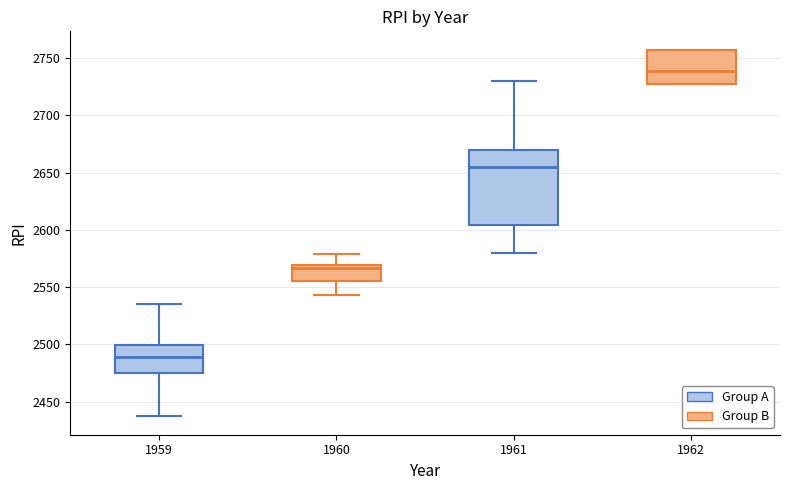

Which box's median line is the highest?

1962